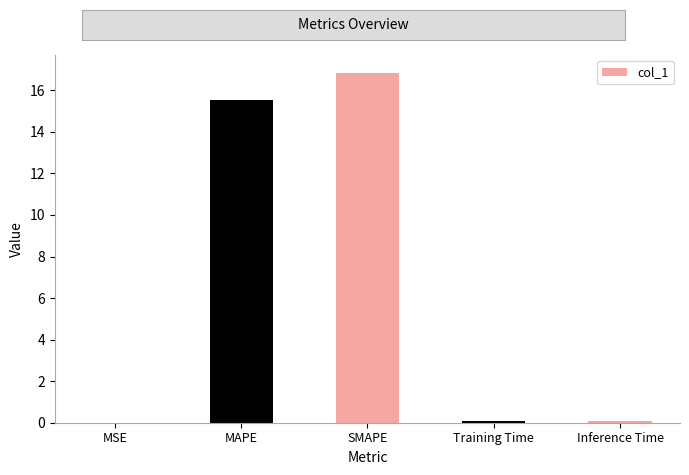

Read the value at MAPE.

15.5